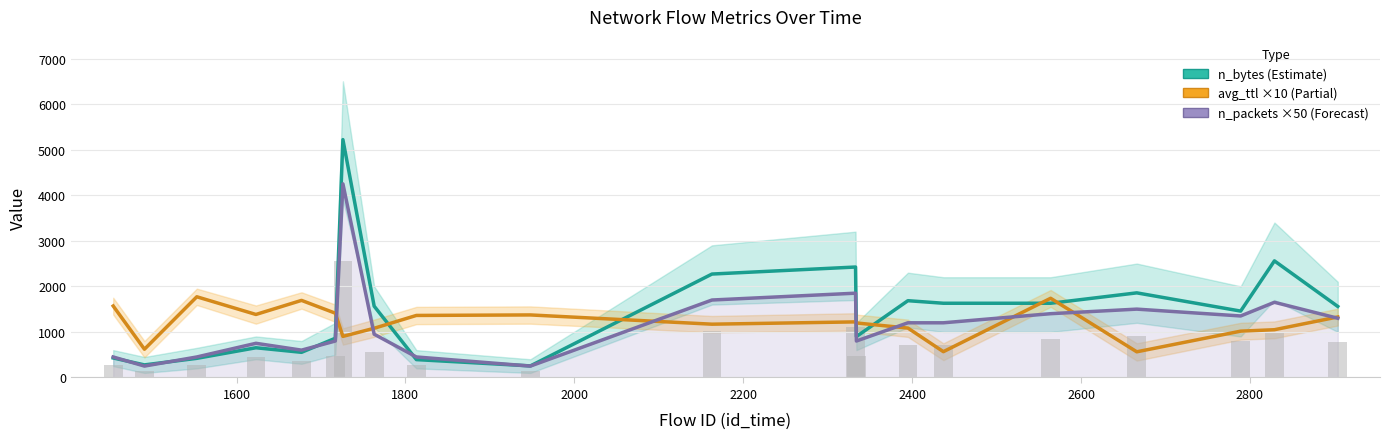

Is it true that n_packets ×50 (Forecast) equals 2387.3 at 17?

False